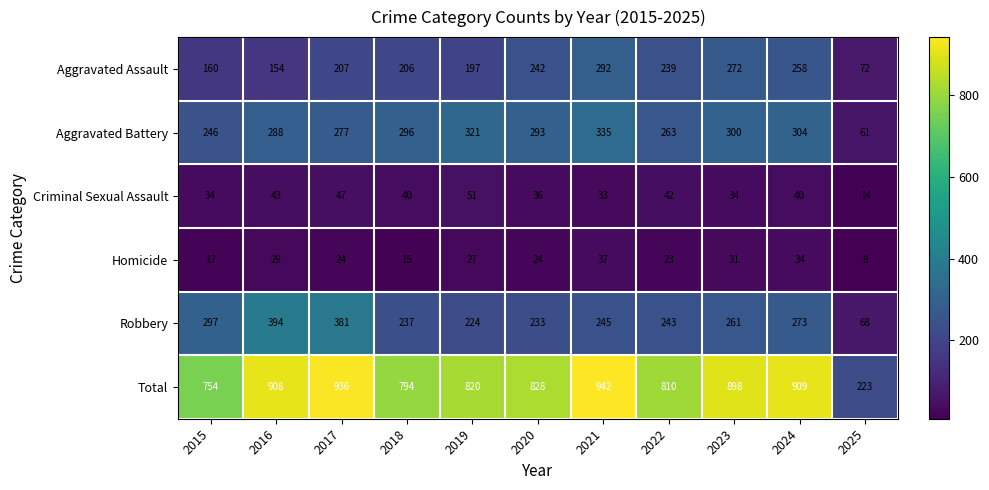

Rank the series at 2024 from lowest to highest value.

Homicide, Criminal Sexual Assault, Aggravated Assault, Robbery, Aggravated Battery, Total